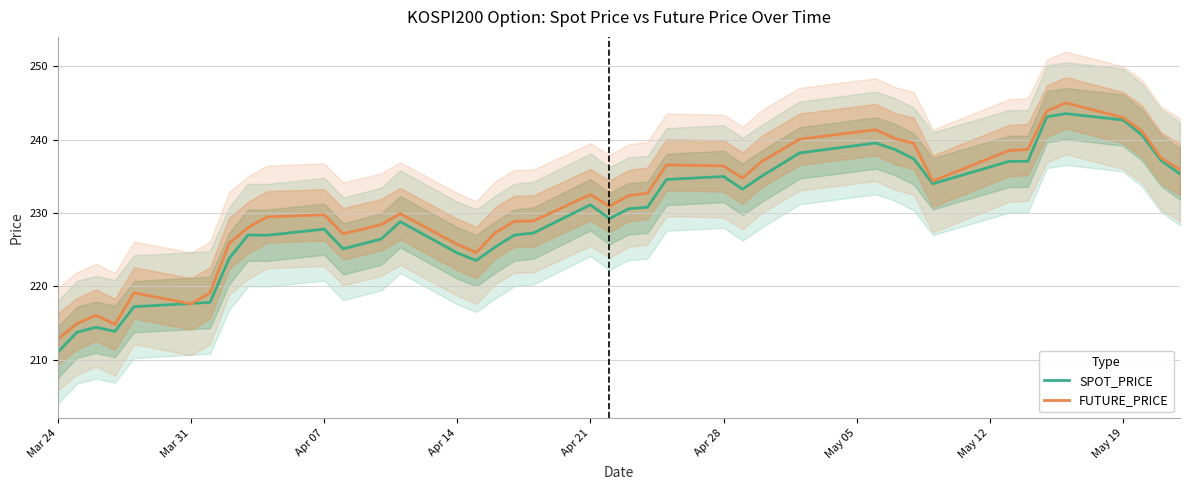

List the series in order of their peak value, highest first.

FUTURE_PRICE, SPOT_PRICE